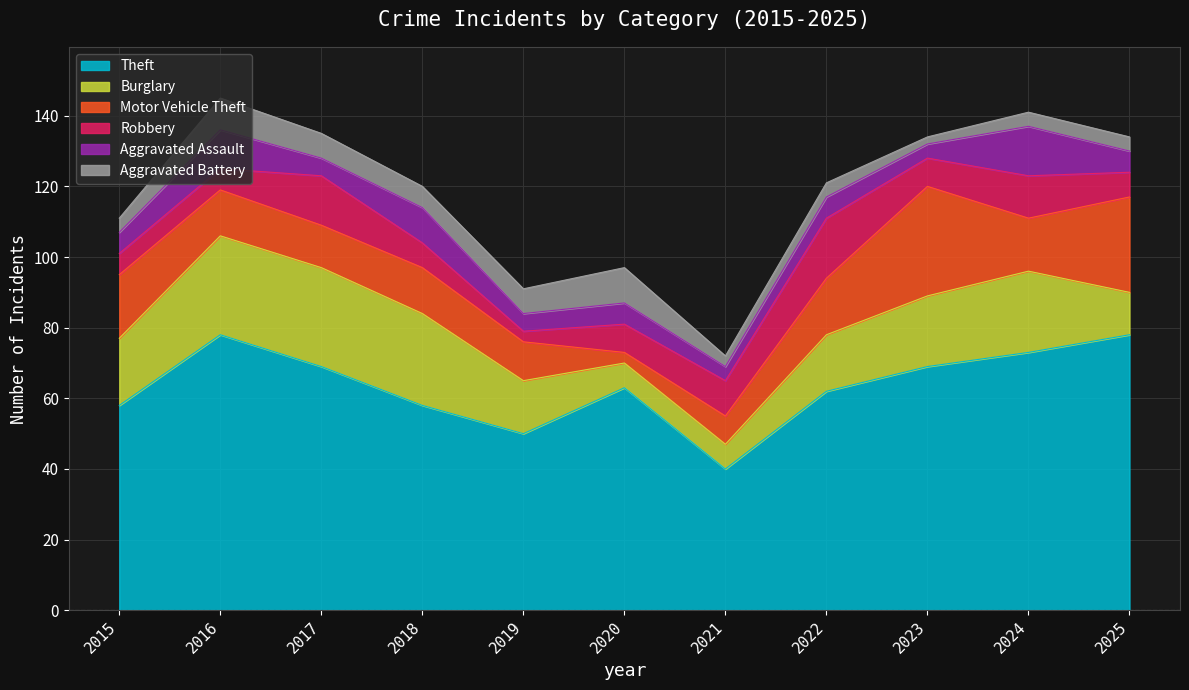

What is the greatest value displayed?

78